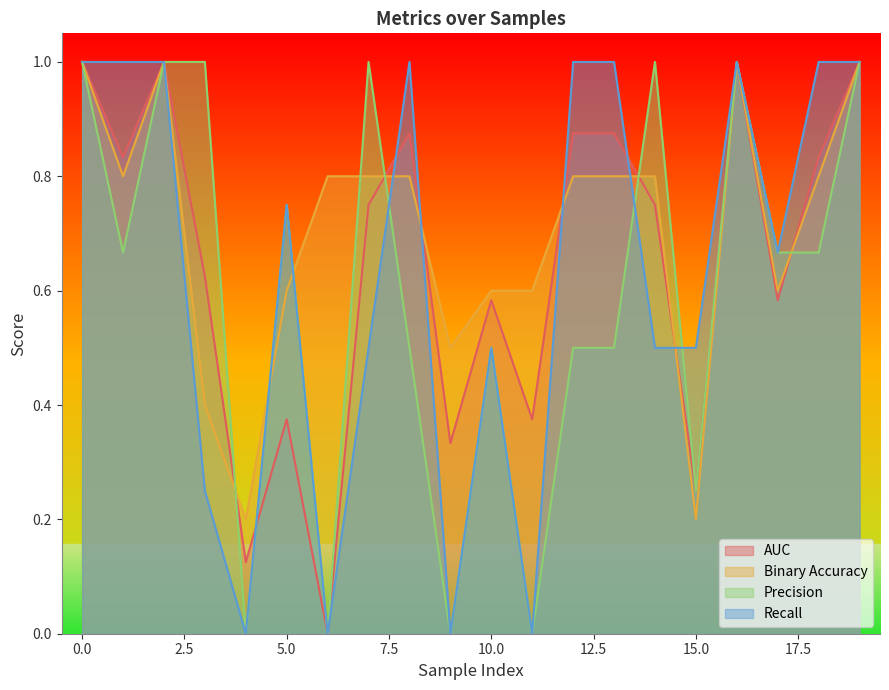

List the labels in order of precision value, largest first.

0, 2, 3, 7, 14, 16, 19, 5, 1, 17, 18, 8, 10, 12, 13, 15, 4, 6, 9, 11